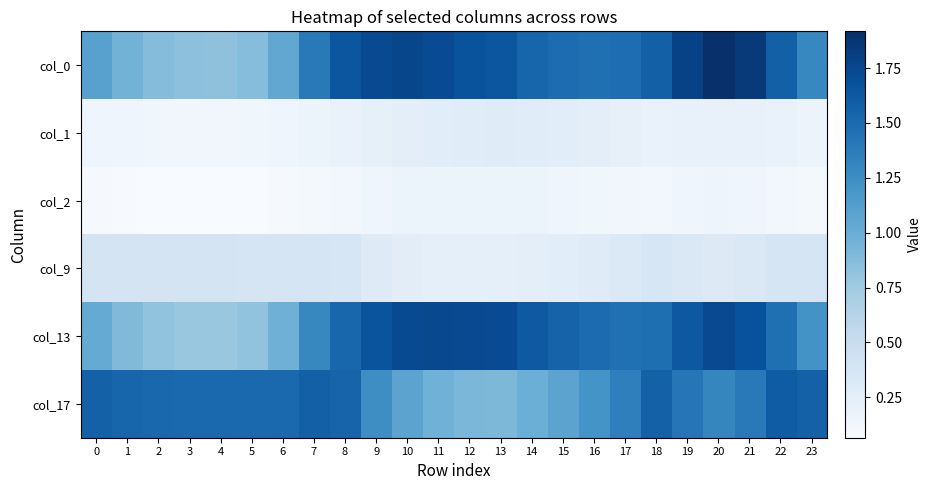

At how many categories does at least one series exceed 1?

24